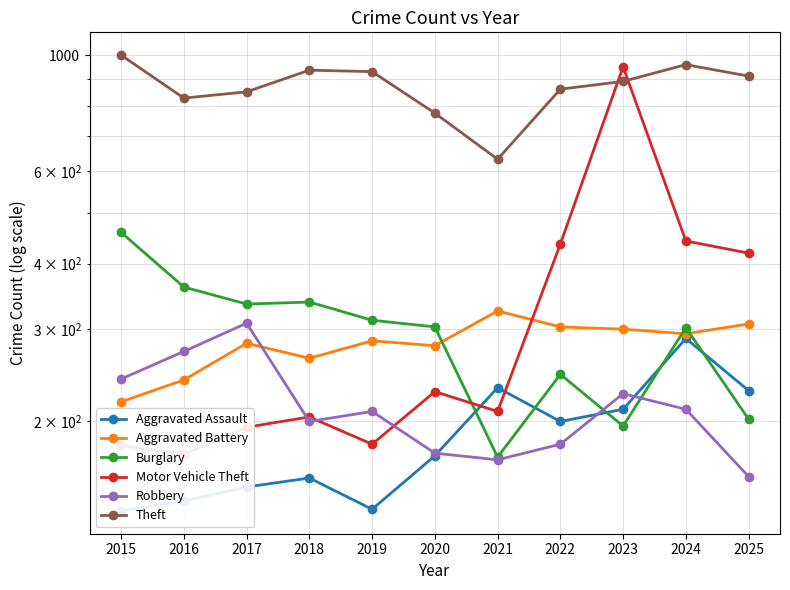

How many interior local peaks does the Aggravated Battery series have?

3